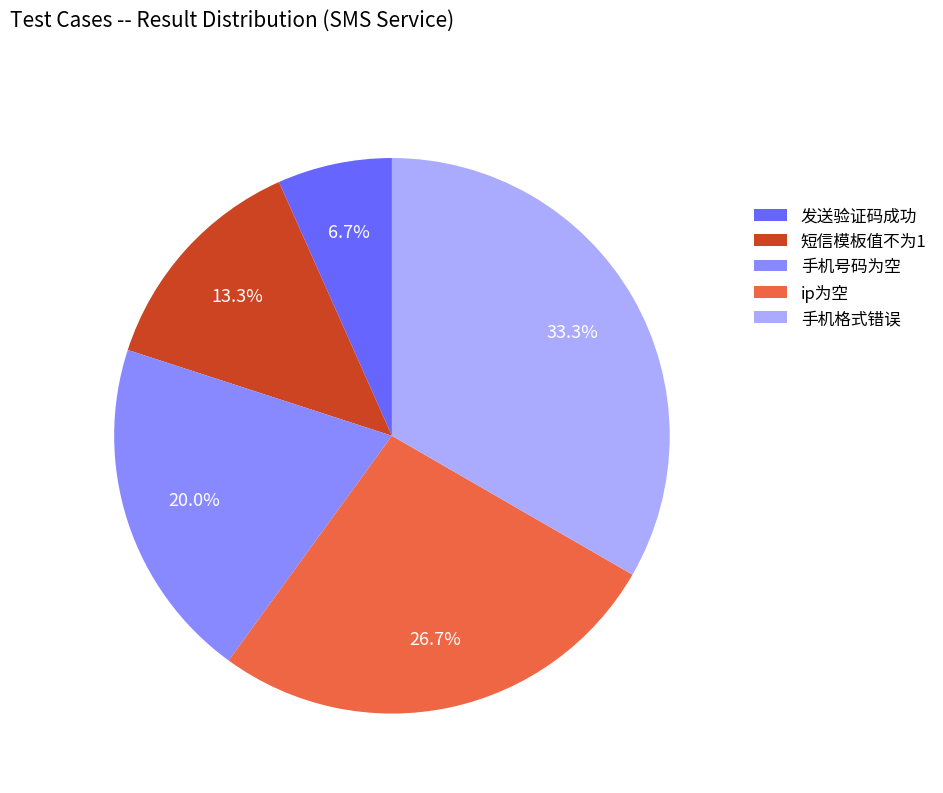

Which has a higher value, 手机号码为空 or 发送验证码成功?

手机号码为空